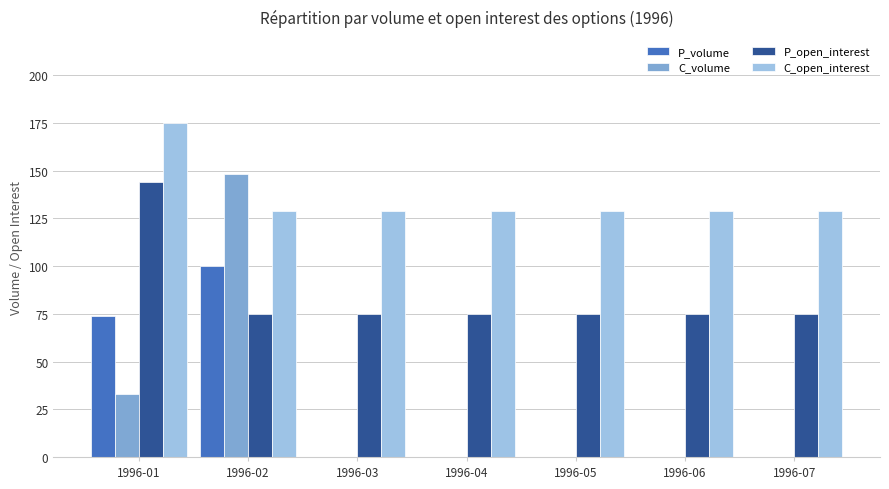

What is the sum of all C_volume values?

181